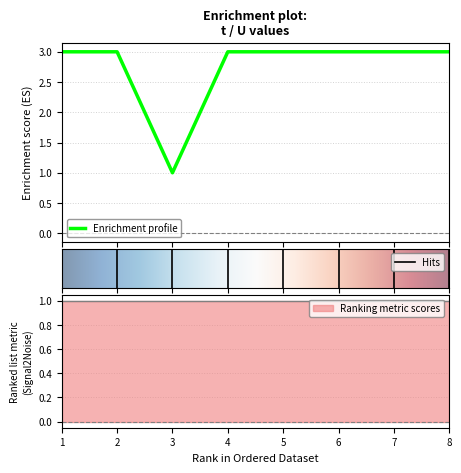

What is the minimum value shown in the chart?

1